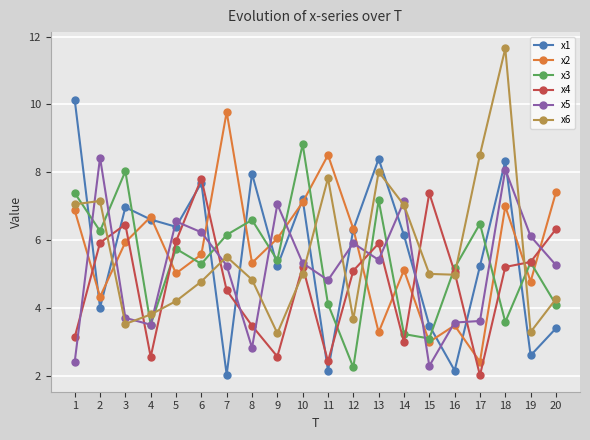

What is the sum of the x1 values at 16 and 8?

10.1